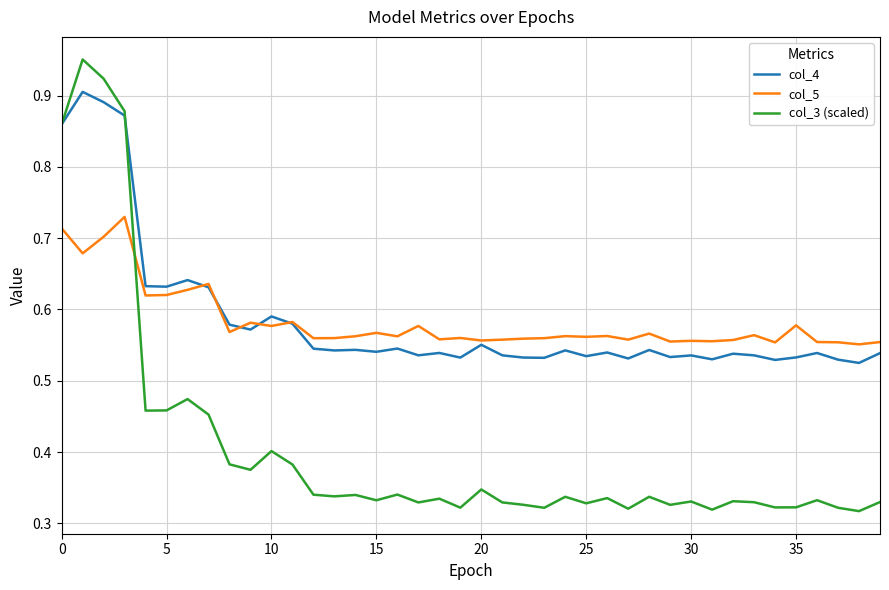

After their last crossing, which series has the higher values: col_3 (scaled) or col_5?

col_5